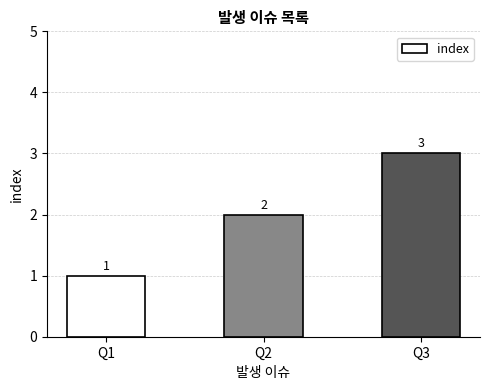

How many distinct data groups are displayed?

1